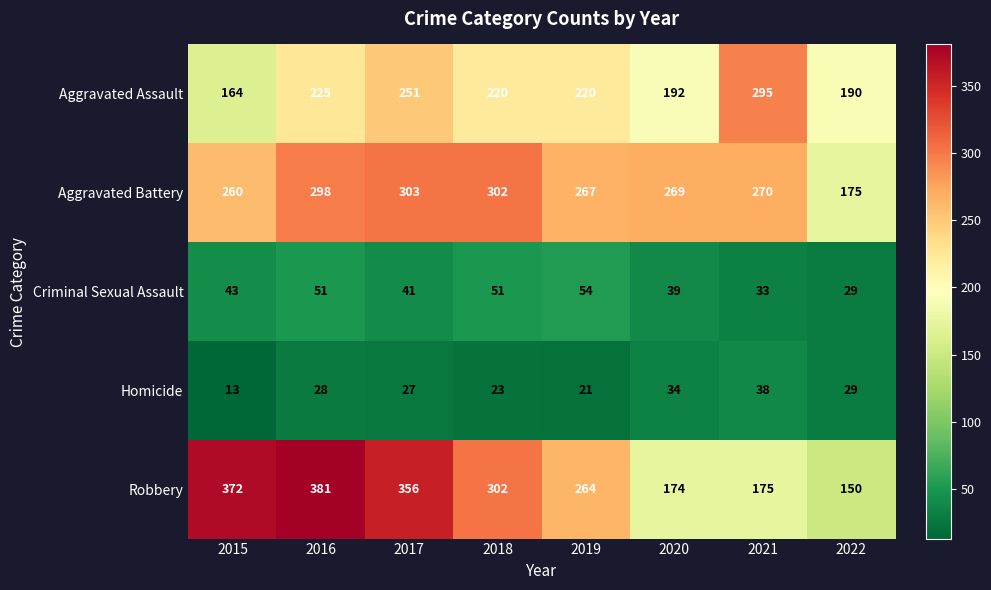

What is the difference between the highest and lowest values at 2022?

161